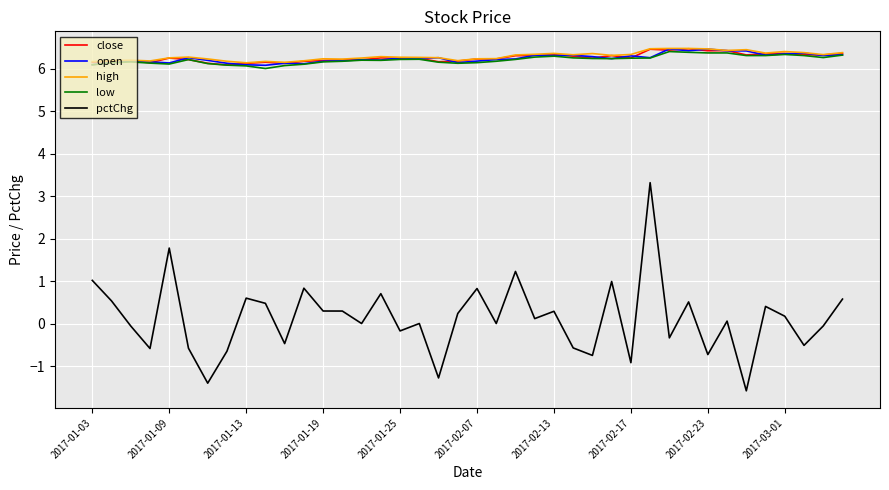

What is the maximum value for pctChg?

3.3